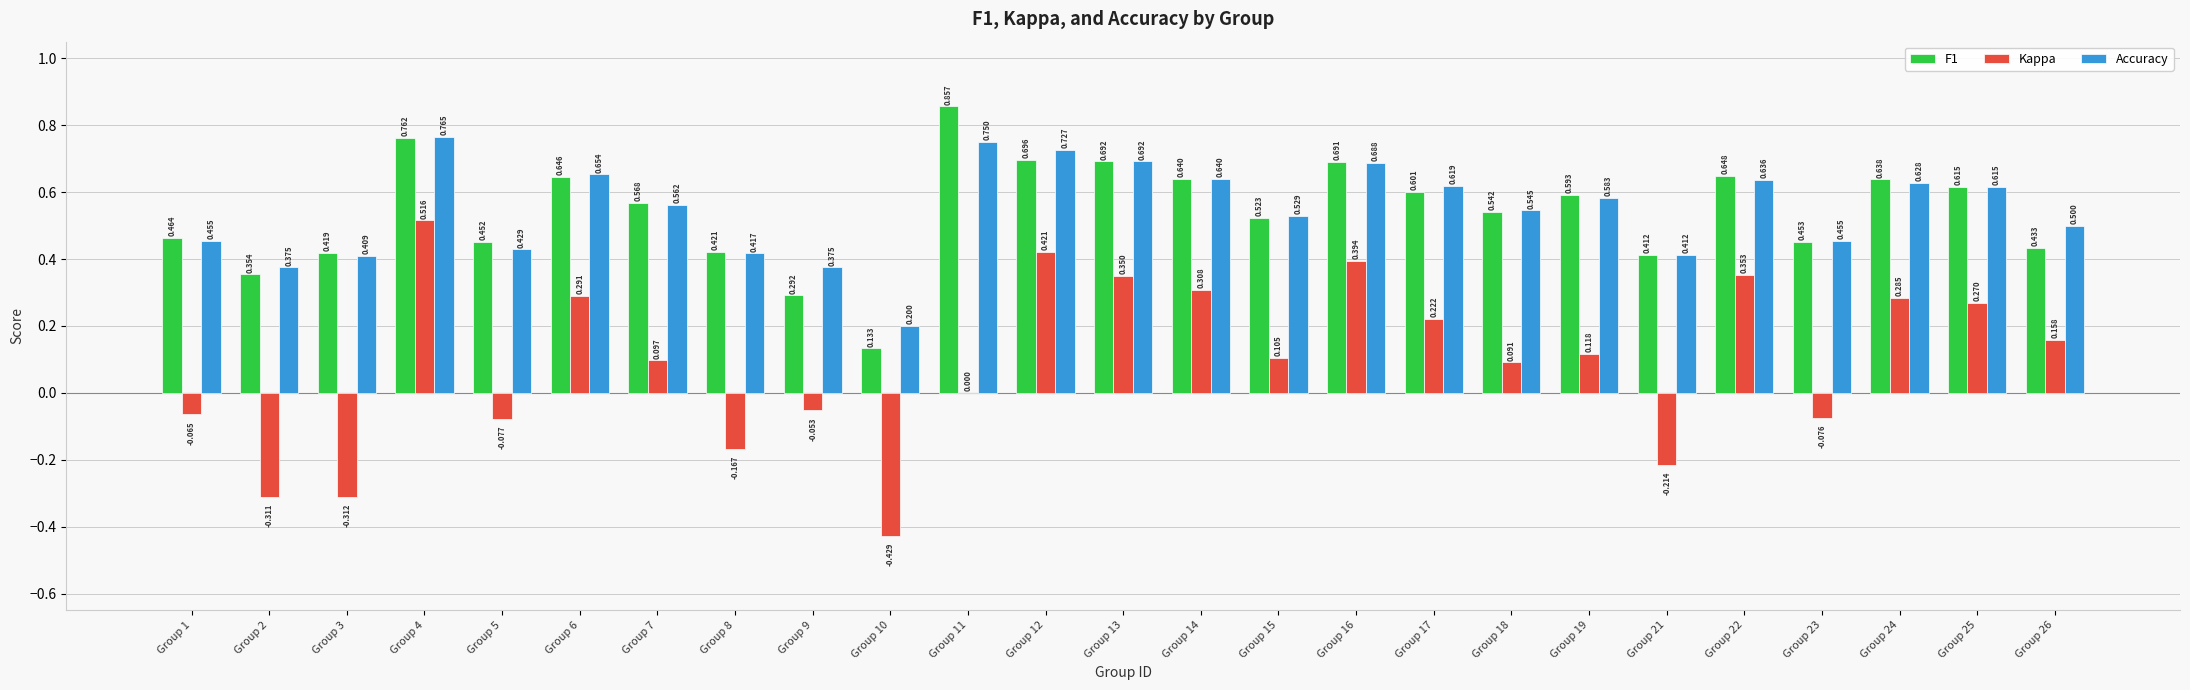

Which series has the largest total across all categories?

Accuracy